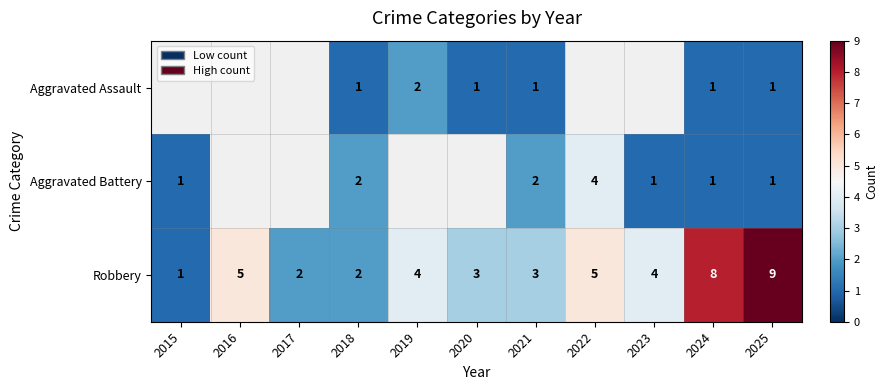

At which label does Robbery first exceed 4?

2016